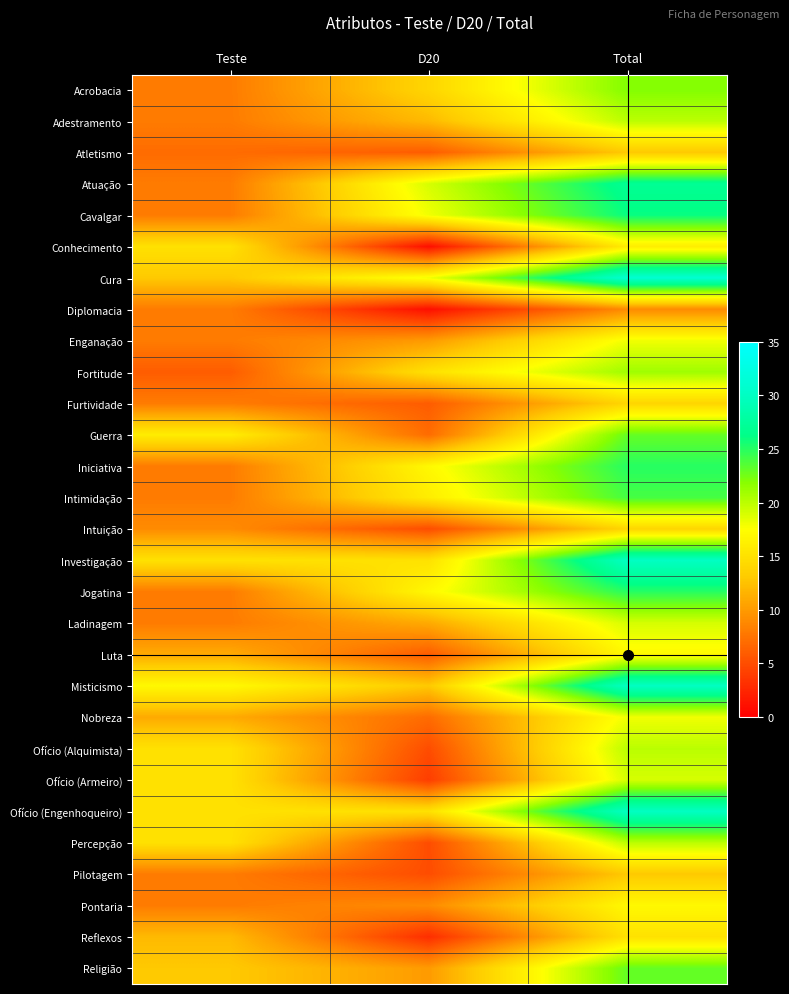

How many categories are shown in the chart?

3